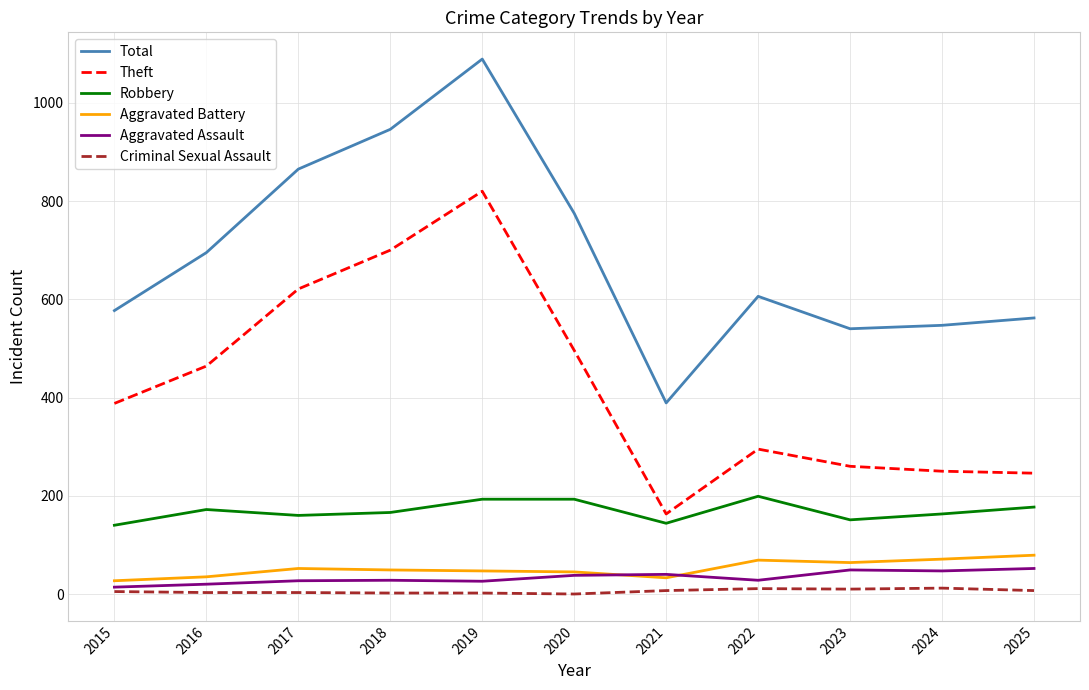

Does the chart display data point markers on the line(s)?

No